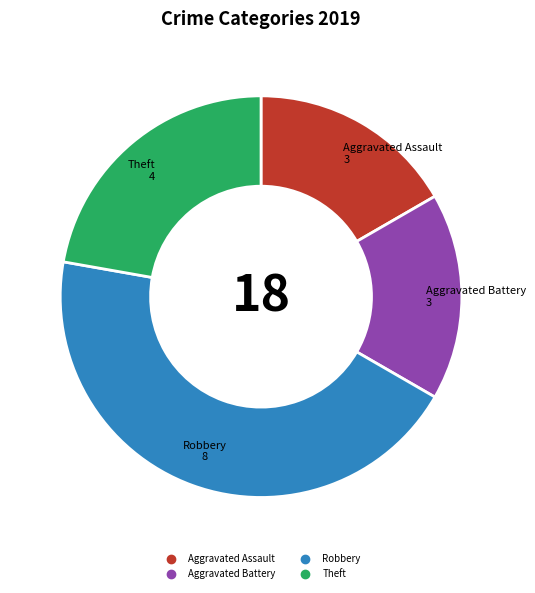

Is the sum of Aggravated Assault and Theft greater than half?

No